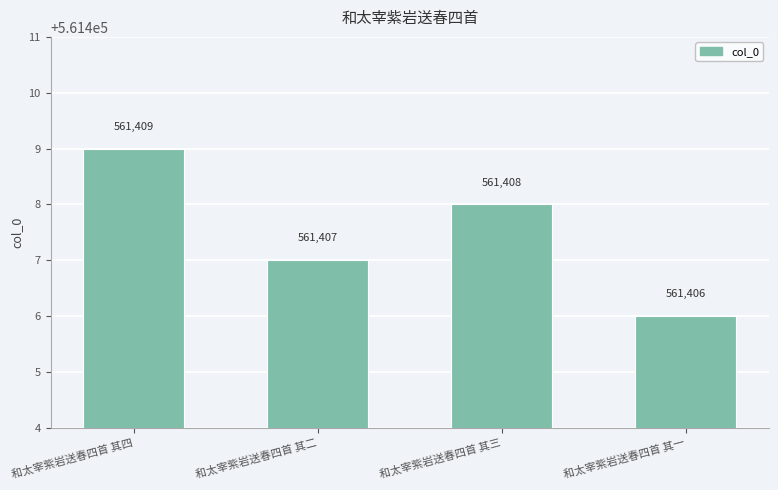

Rank the categories by value from highest to lowest.

和太宰紫岩送春四首 其四, 和太宰紫岩送春四首 其三, 和太宰紫岩送春四首 其二, 和太宰紫岩送春四首 其一